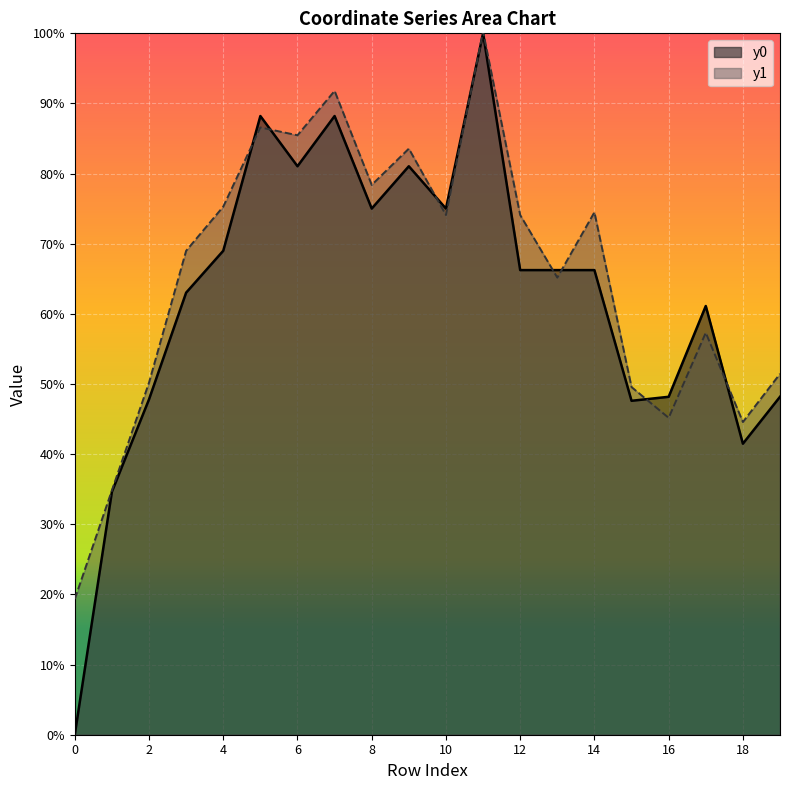

At which category is the sum across all series the highest?

11